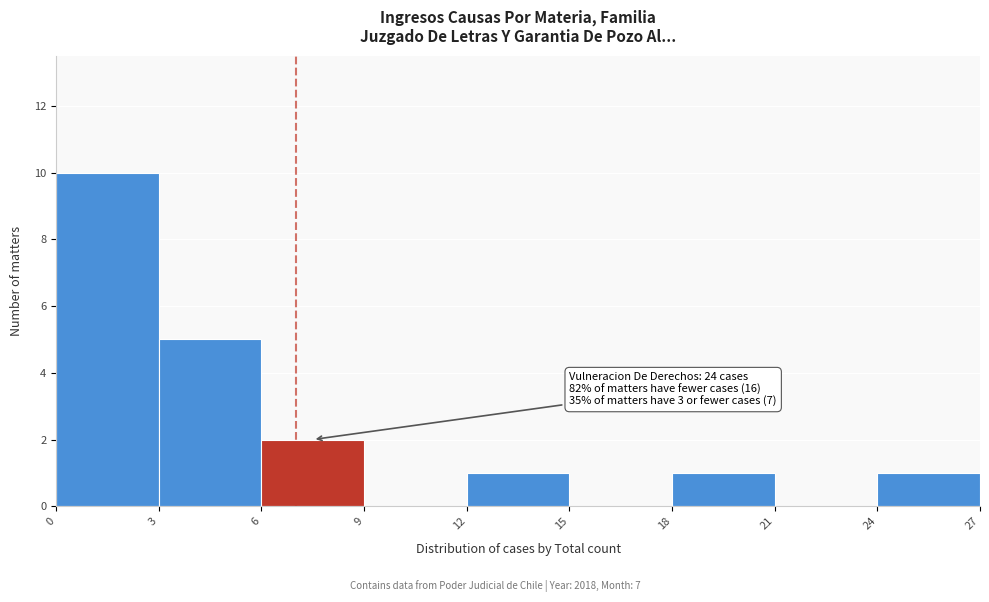

Which range on the x-axis has the tallest bar?

0 to 3